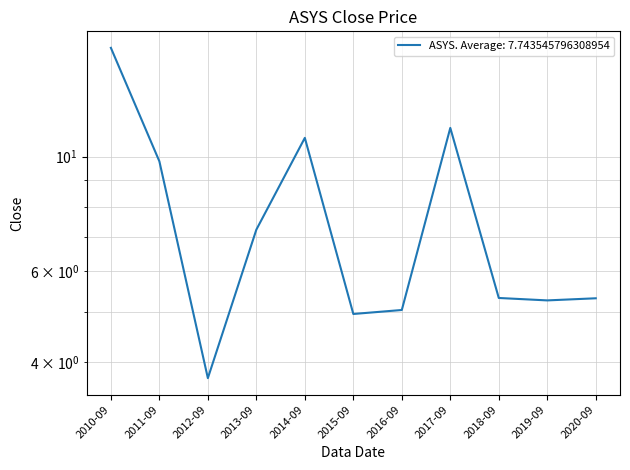

What is the average value?

7.7